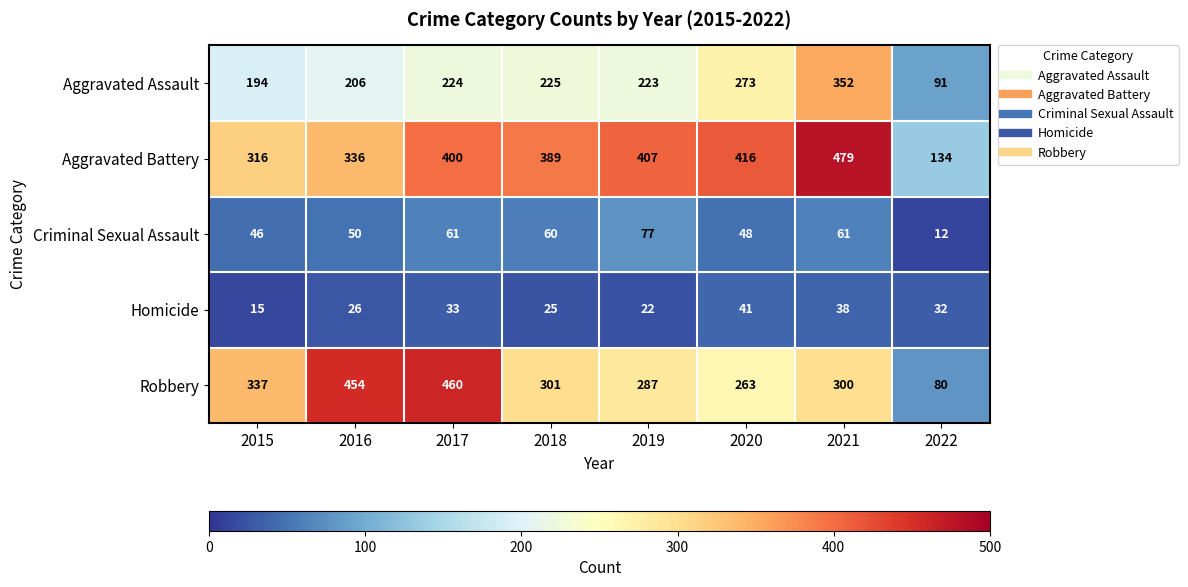

Read the Criminal Sexual Assault value at 2021, to the nearest 10.

60